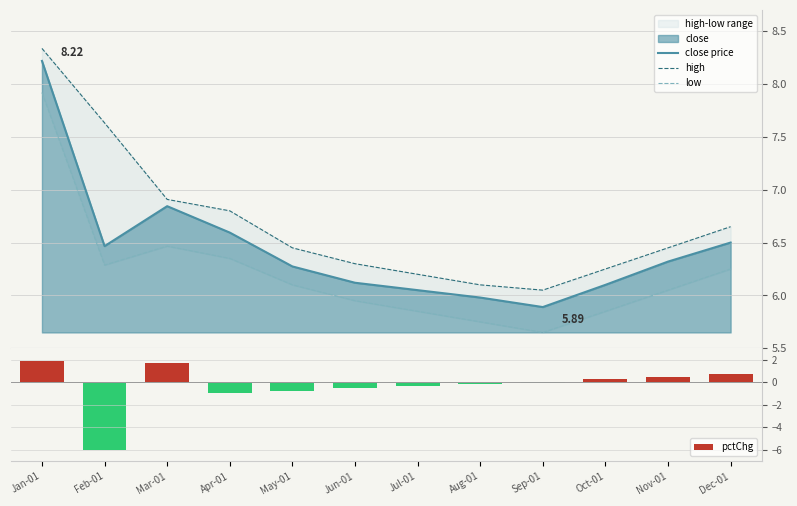

Rank the categories by high value from lowest to highest.

Sep-01, Aug-01, Jul-01, Oct-01, Jun-01, May-01, Nov-01, Dec-01, Apr-01, Mar-01, Feb-01, Jan-01